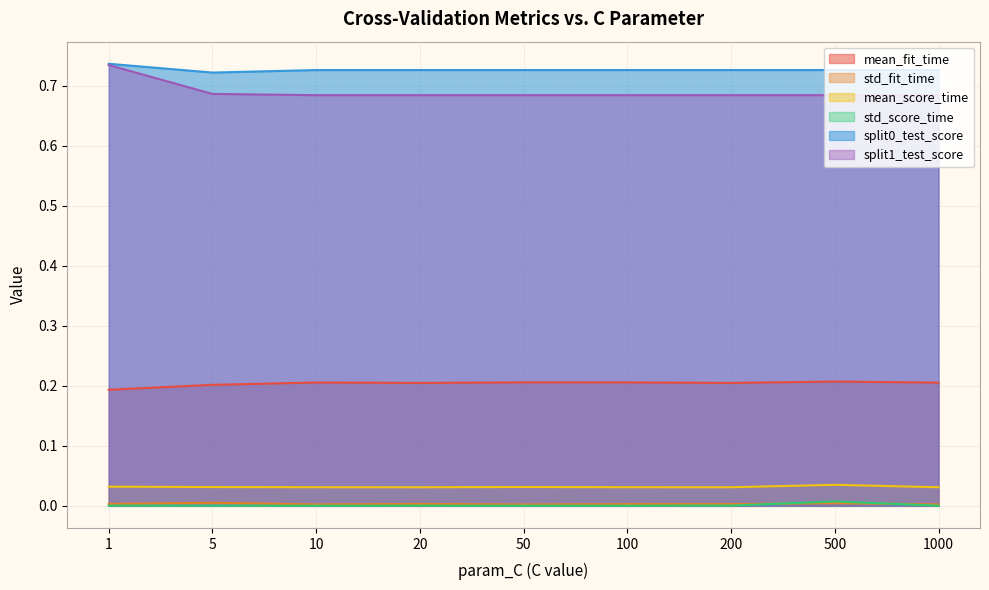

Which series has the largest total across all categories?

split0_test_score